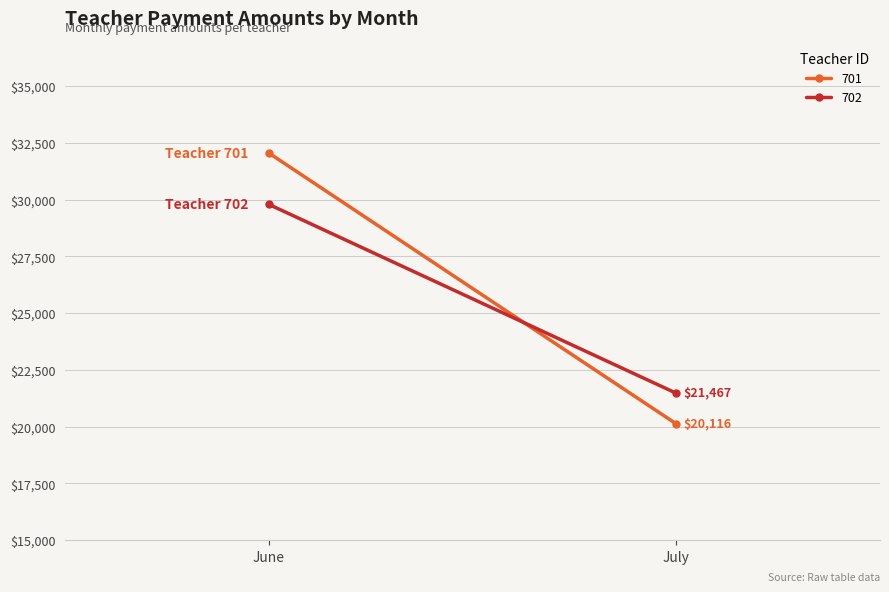

Between July and June, which is larger?

June